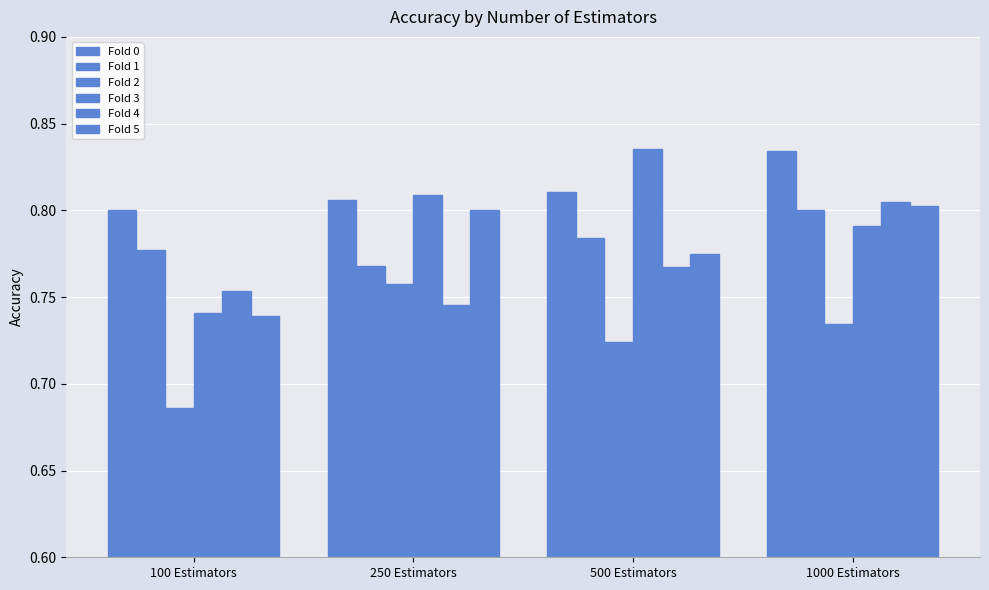

Is it true that Fold 0 equals 0.8 at 100 Estimators?

True